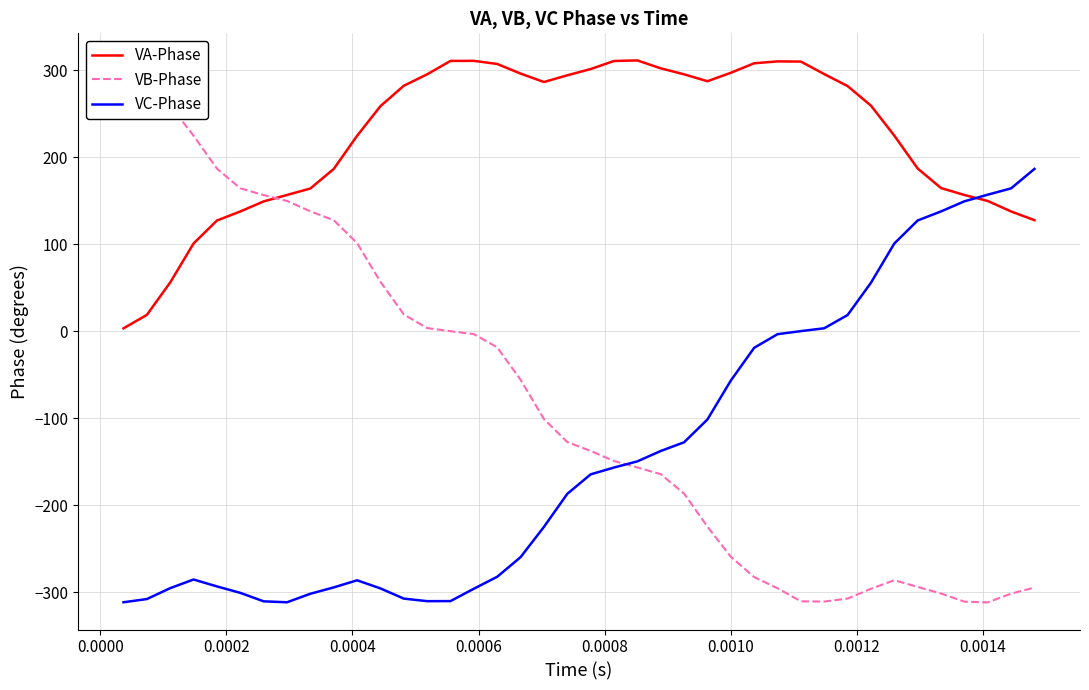

What is the sum of all VA-Phase values?

8986.5